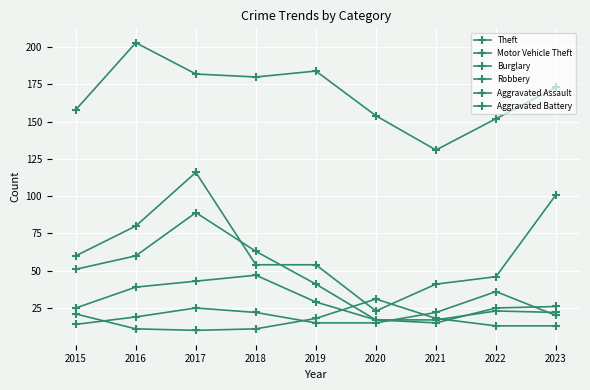

Where does the Theft series first go above 173?

2016